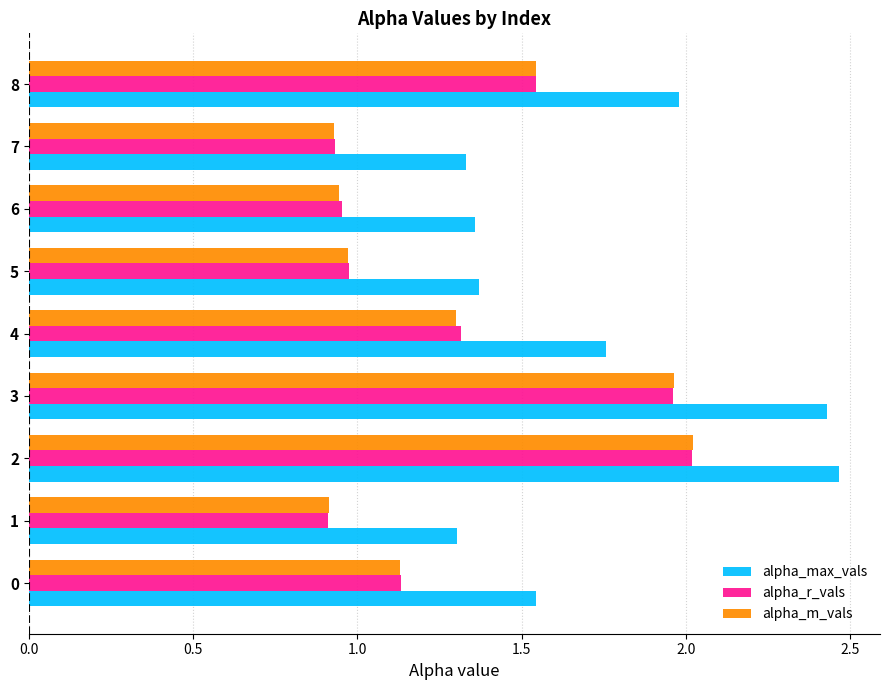

Is the value of alpha_max_vals at 3 greater than the value of alpha_m_vals at 0?

Yes